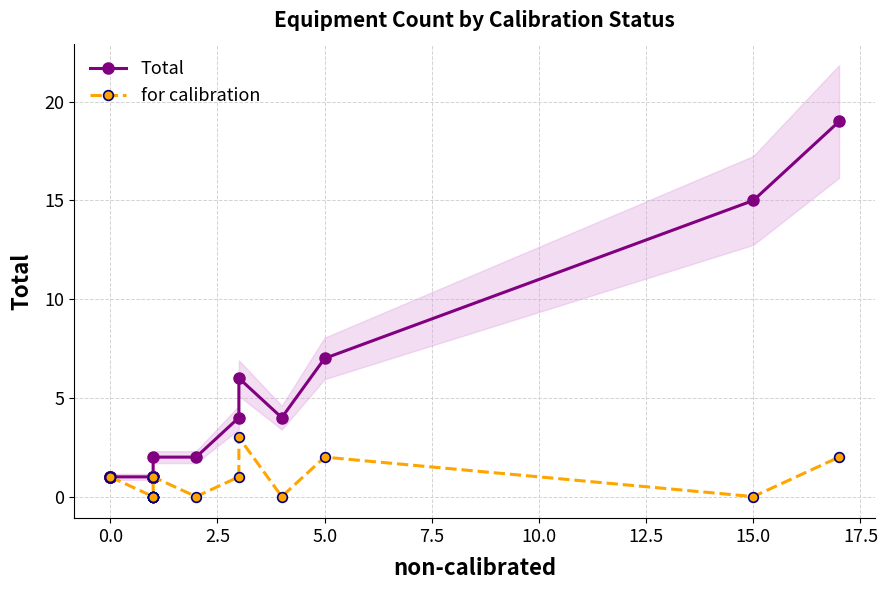

What is the difference between the maximum and minimum values in the for calibration series?

3